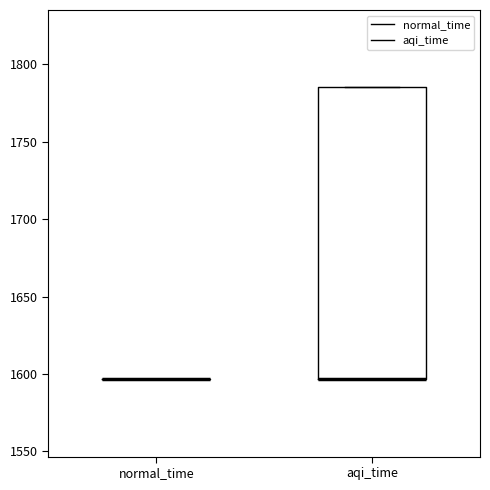

Comparing the boxes themselves (not the whiskers), which one is the tallest?

aqi_time